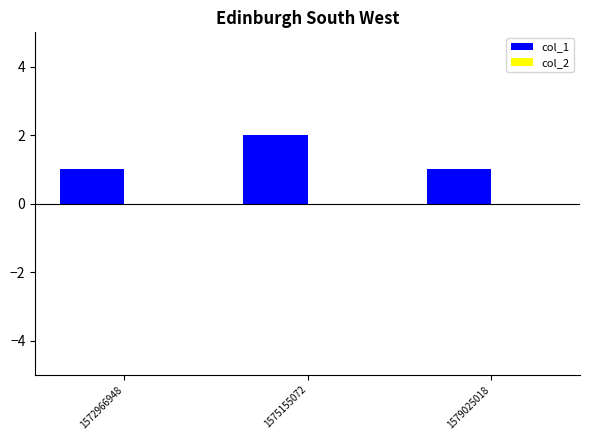

Between 1575155072 and 1572966948, which is larger?

1575155072